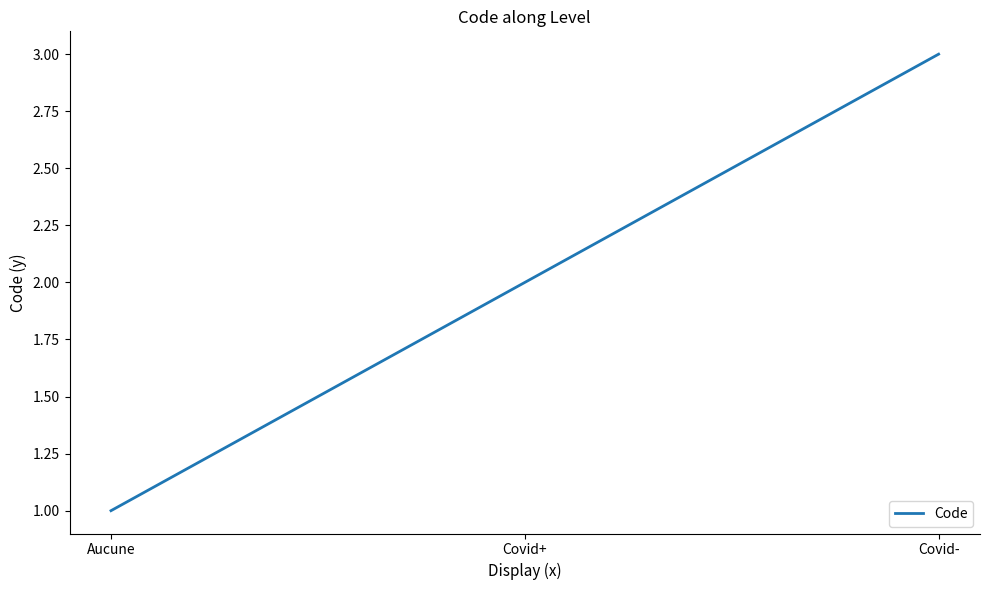

What is the sum of the values at Covid- and Aucune?

4